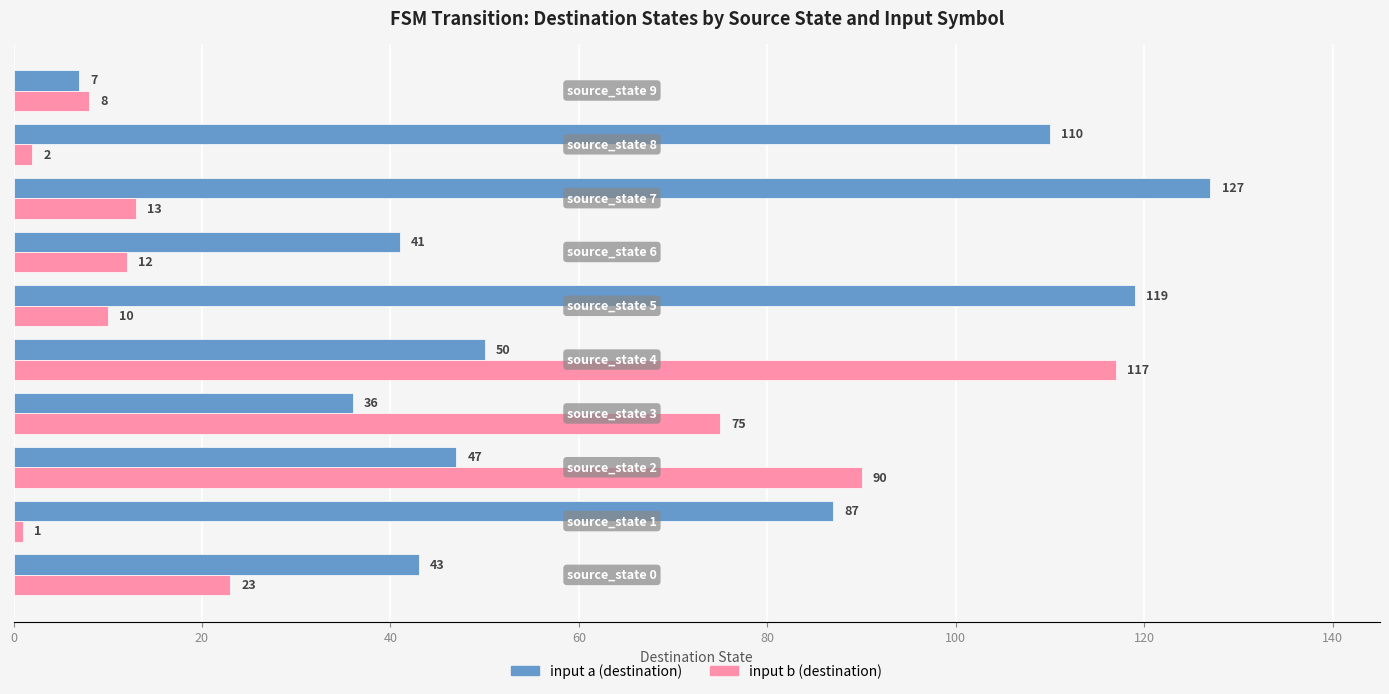

List the series in order of their overall mean, lowest first.

input b (destination), input a (destination)